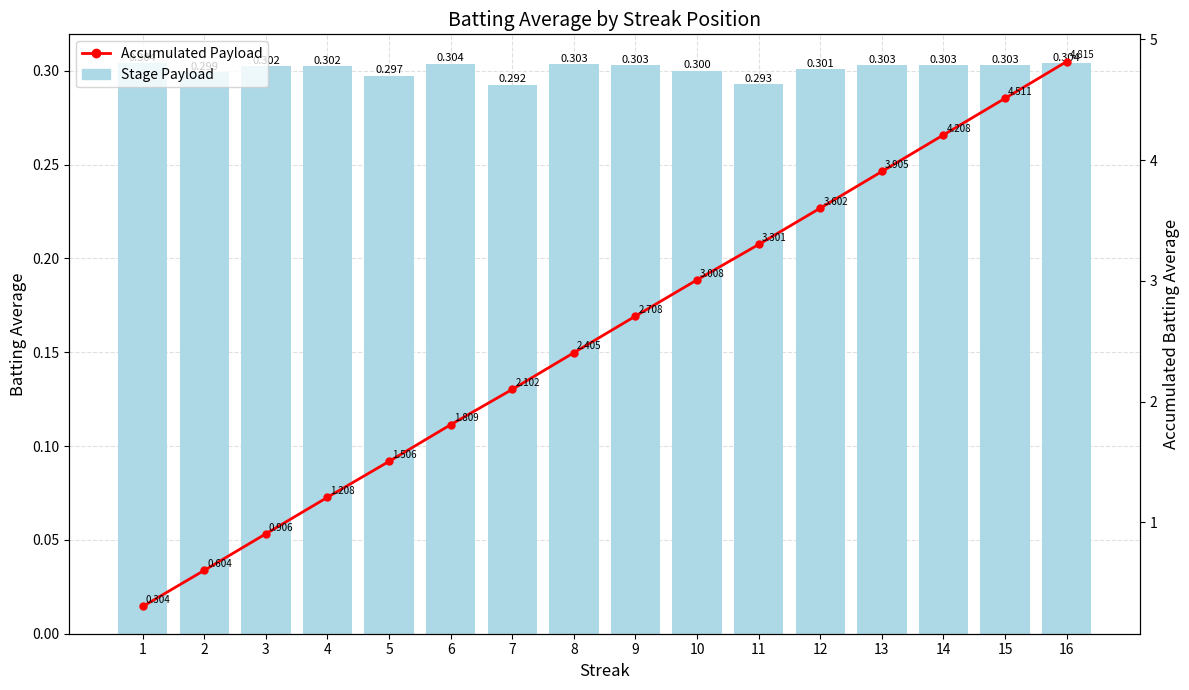

How many data points in Accumulated Payload are less than 2?

6